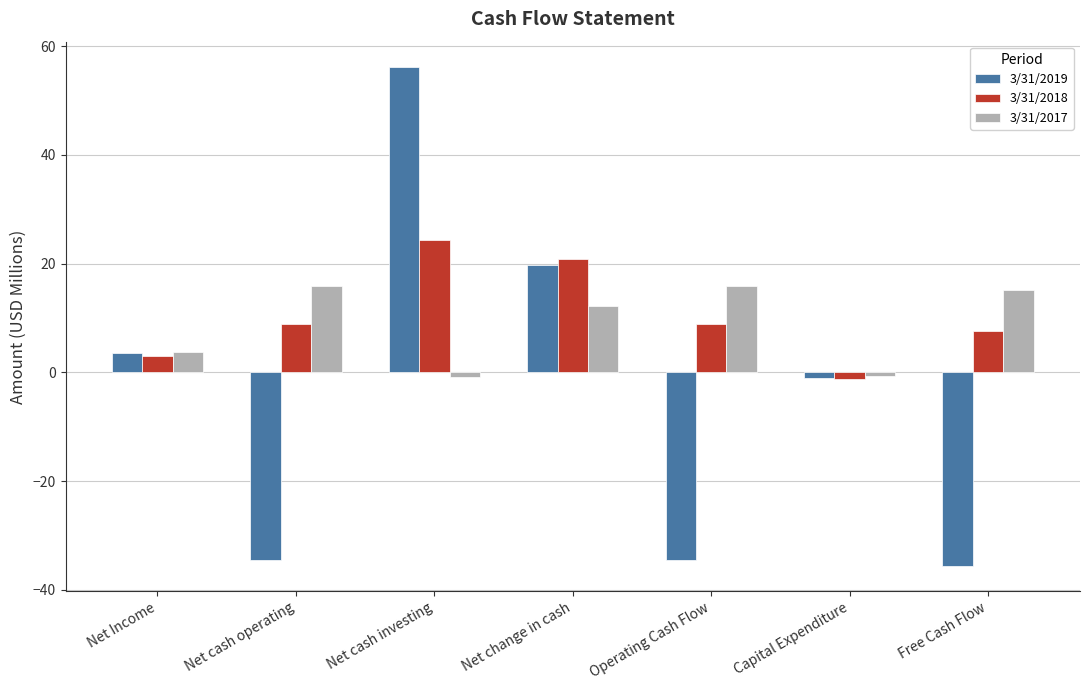

What is the label of the 5th bar from the left?

Operating Cash Flow